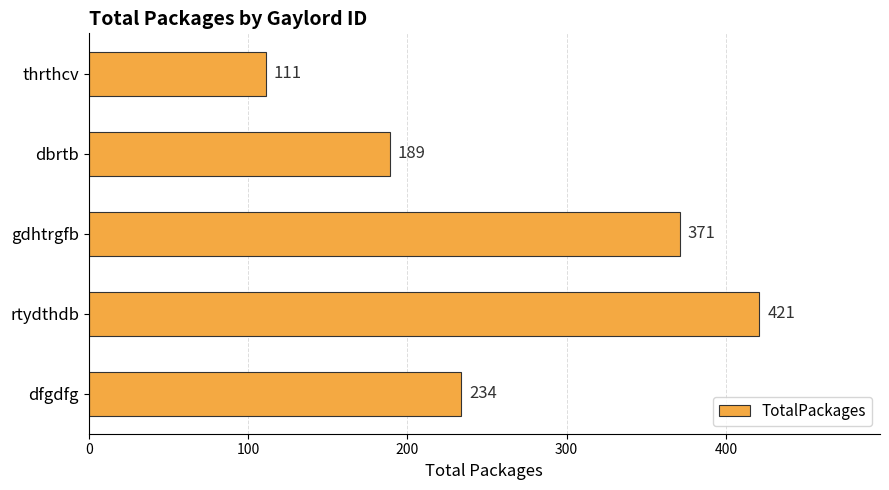

List the labels in order of value, largest first.

rtydthdb, gdhtrgfb, dfgdfg, dbrtb, thrthcv